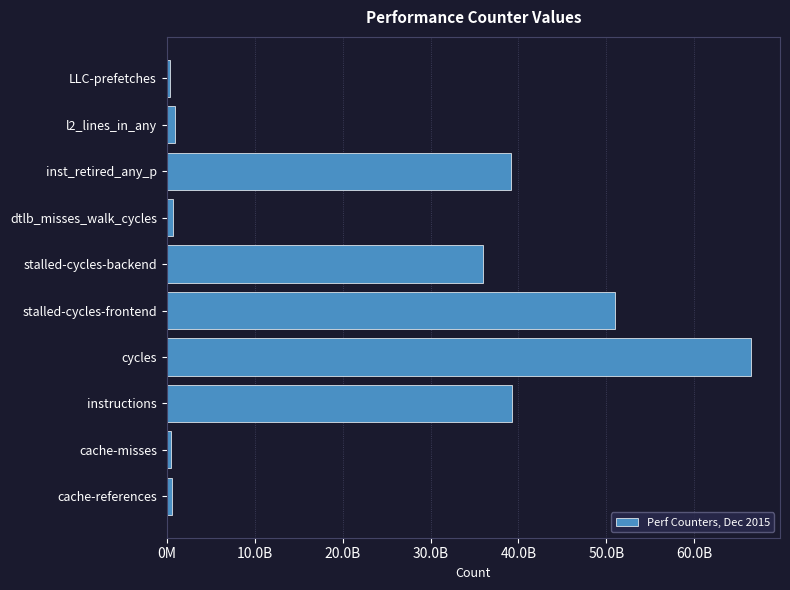

What is the maximum value shown in the chart?

66414703328